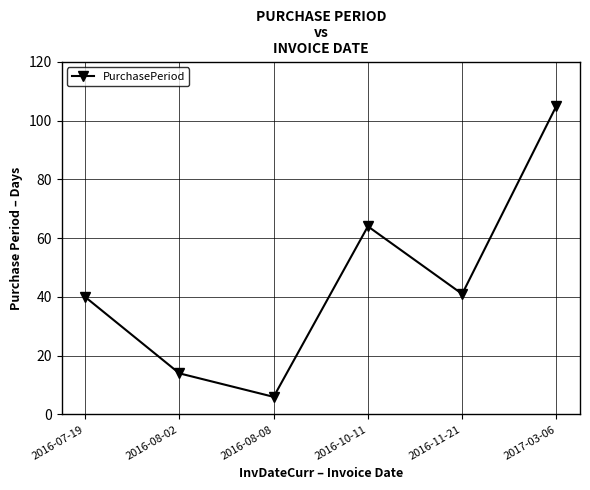

The value at 2016-07-19 is 52. True or false?

False